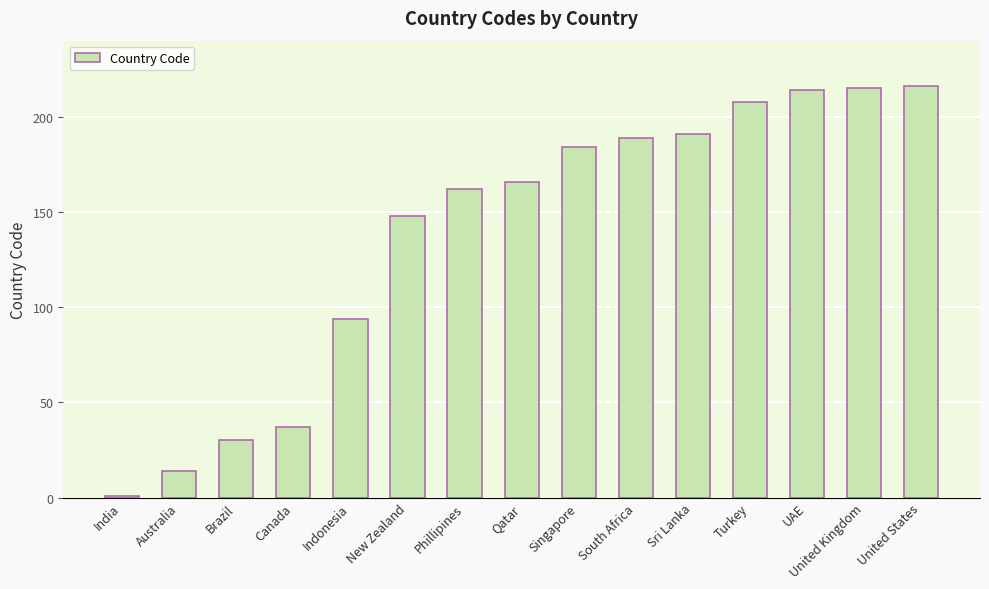

What is the minimum value shown in the chart?

1